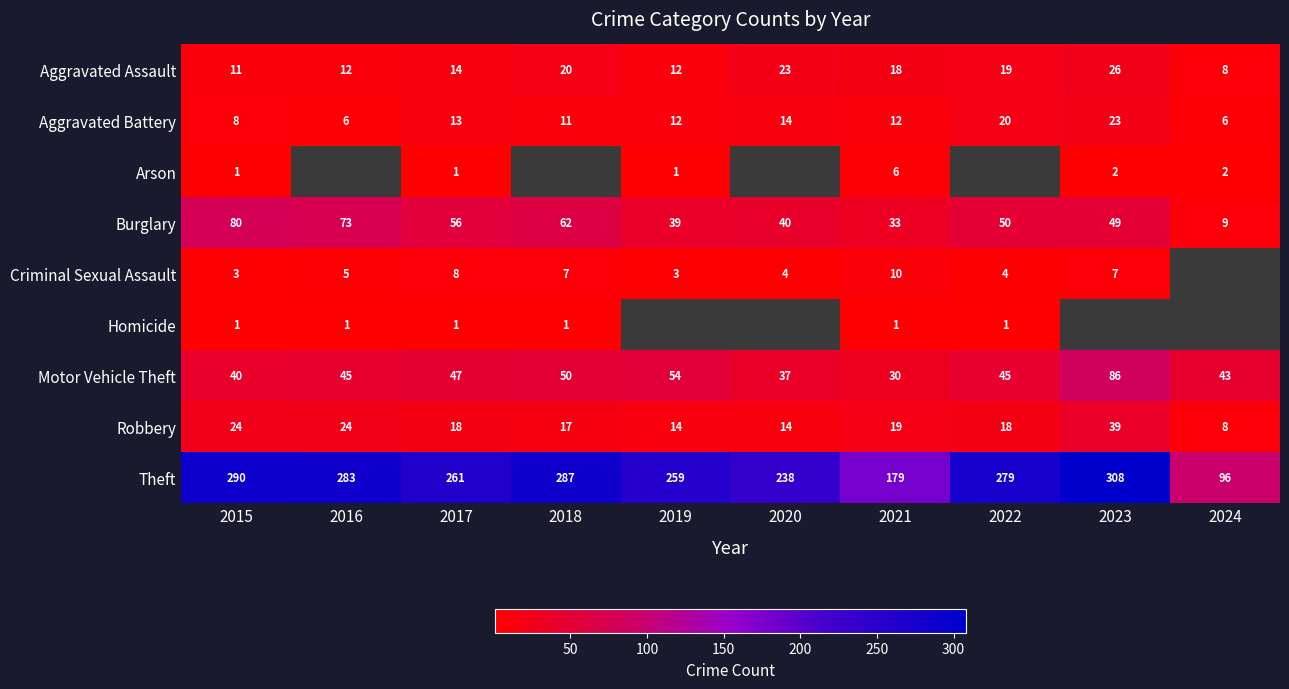

What is the sum of all Burglary values?

491